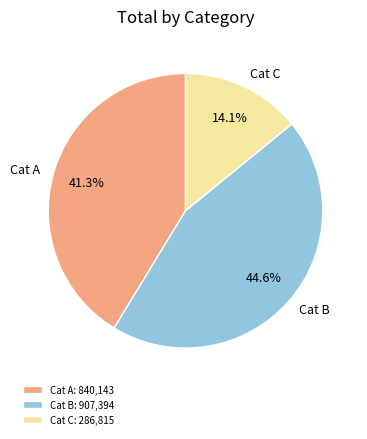

What portion of the pie excludes Cat B?

55.4%